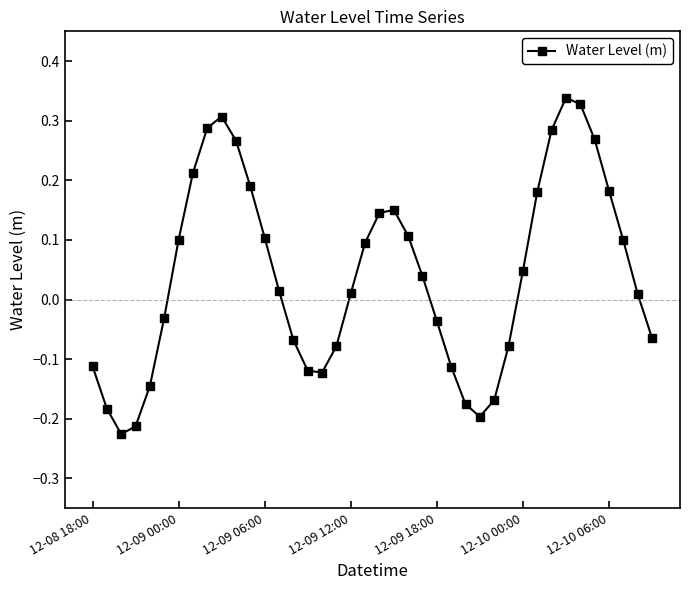

How many data points are less than 0?

17